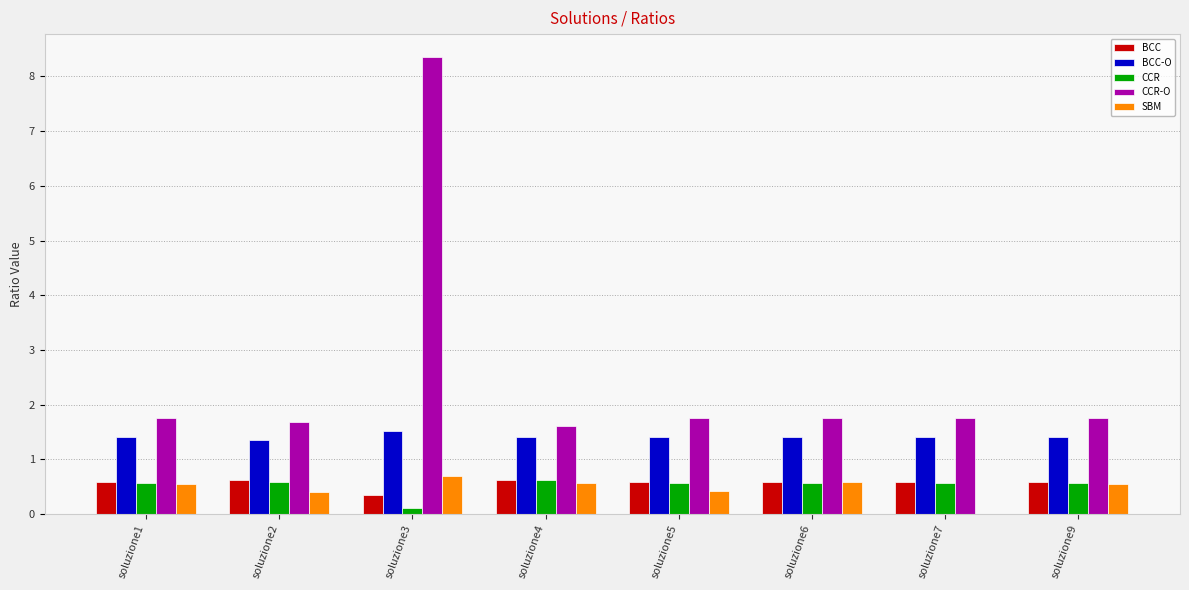

What is the greatest value displayed?

8.4